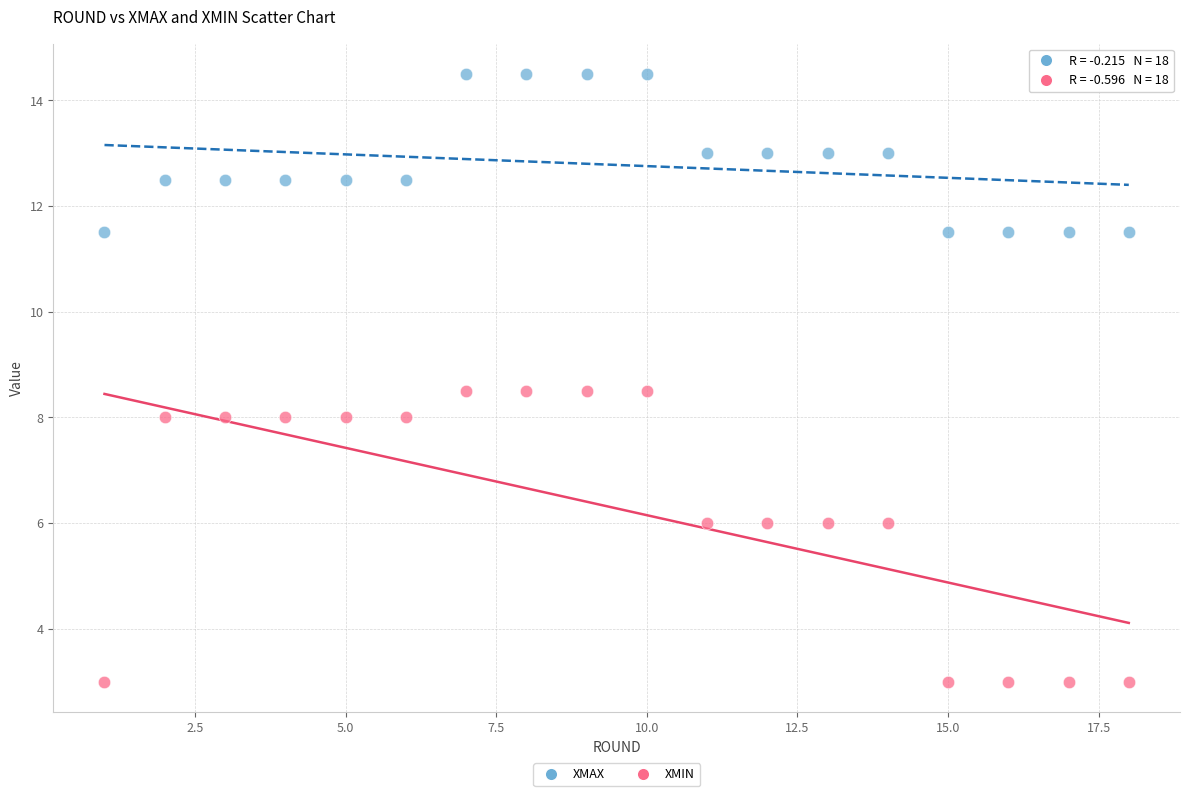

Which series reaches the minimum Y coordinate?

XMIN